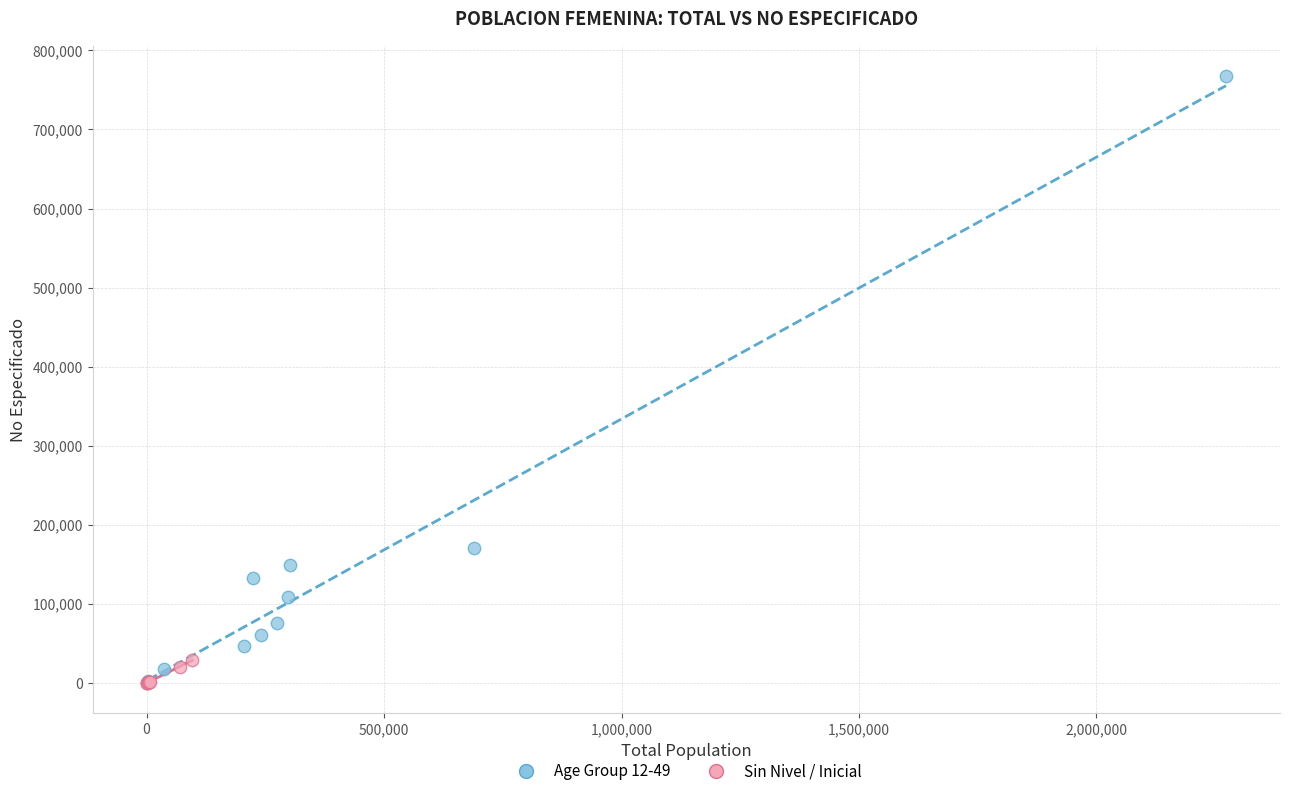

Which series contains the highest Y value?

Age Group 12-49